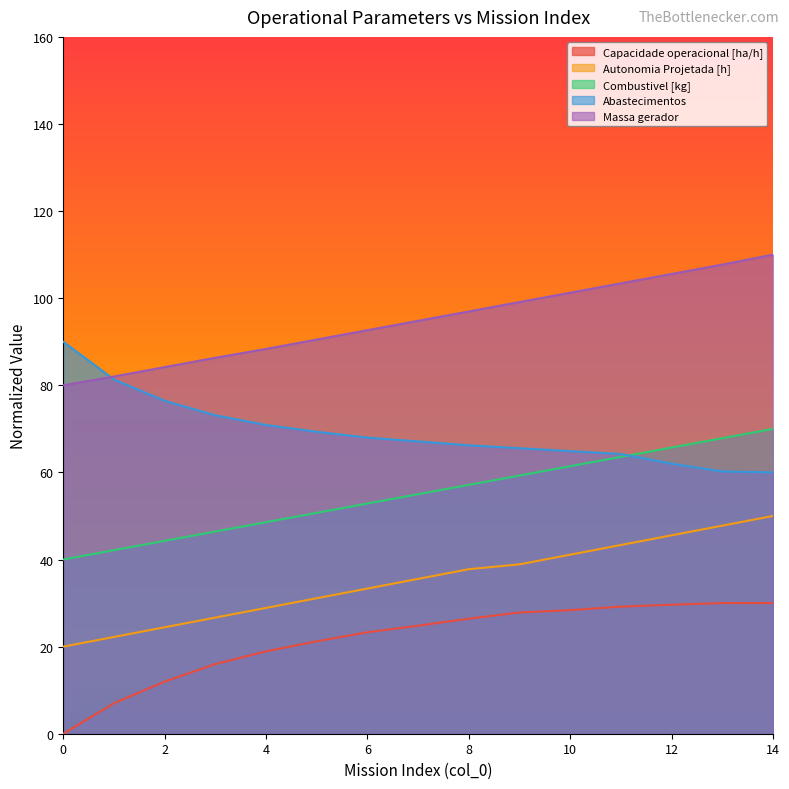

Which label corresponds to the largest value in the chart?

14